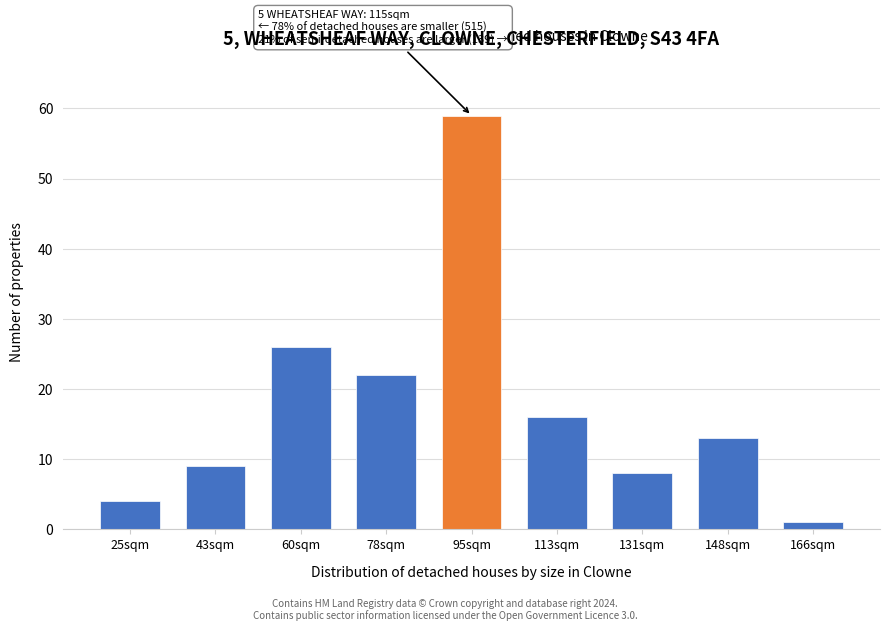

Reading right to left, list all the values displayed in this chart.

166sqm=1	148sqm=13	131sqm=8	113sqm=16	95sqm=59	78sqm=22	60sqm=26	43sqm=9	25sqm=4